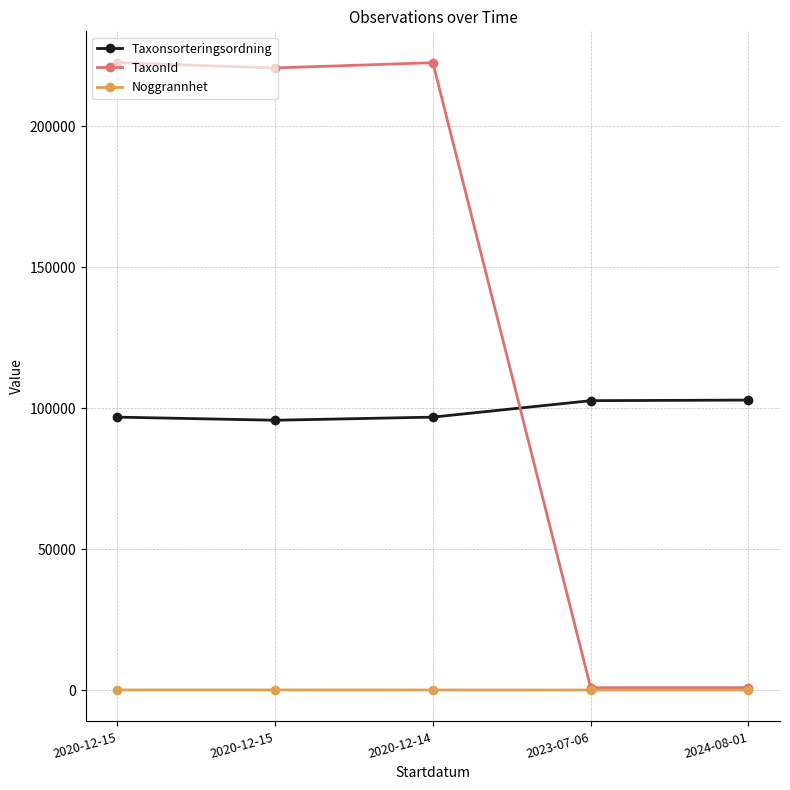

True or false: Taxonsorteringsordning has more than 1 interior local peaks.

False